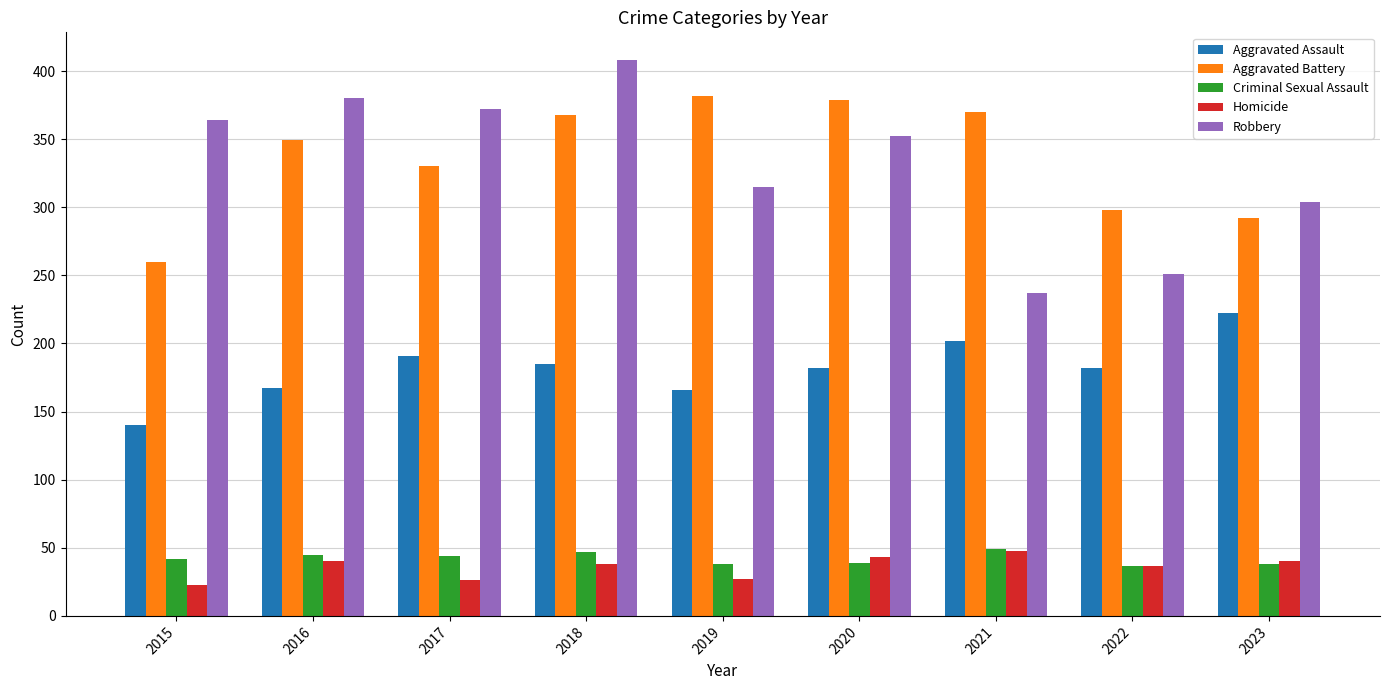

What are all the series names shown in the legend?

Aggravated Assault, Aggravated Battery, Criminal Sexual Assault, Homicide, Robbery